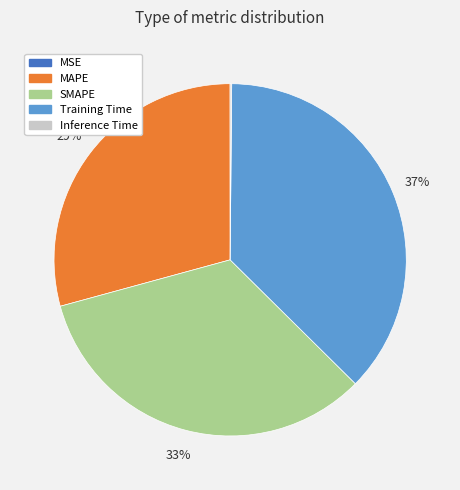

True or false: MAPE accounts for 29% of the total.

True